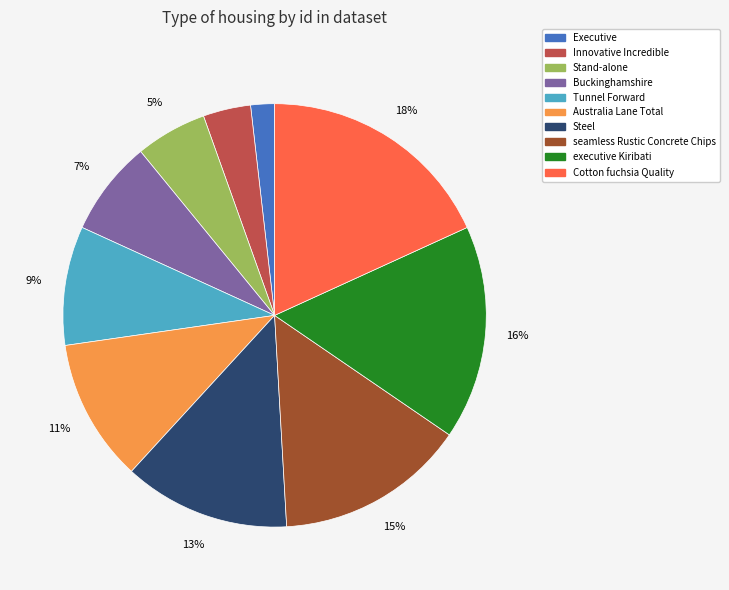

To the nearest percent, what is the difference between the largest and smallest slice percentages?

16%